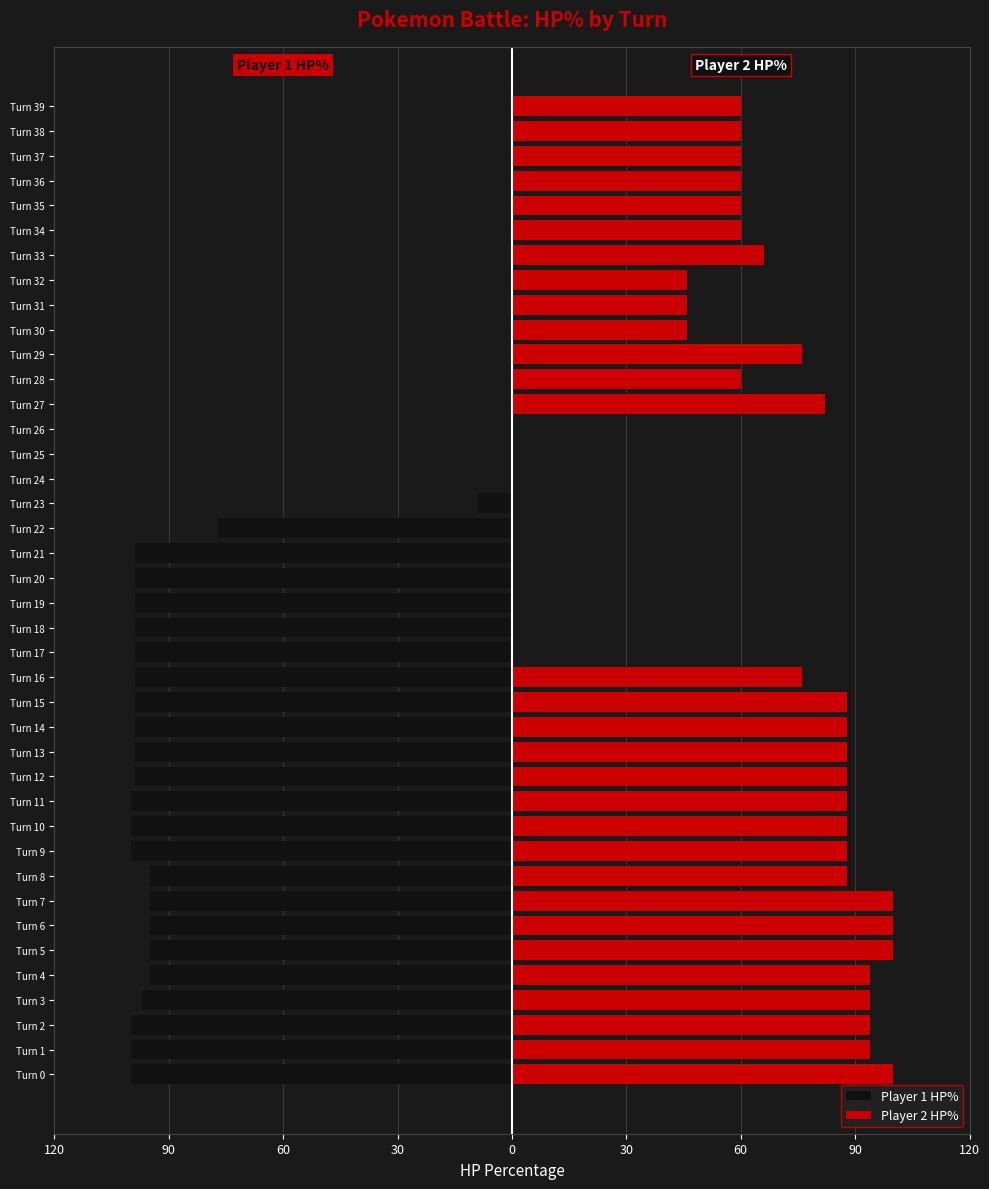

Where is Player 2 HP% nearest to the value 50?

Turn 30